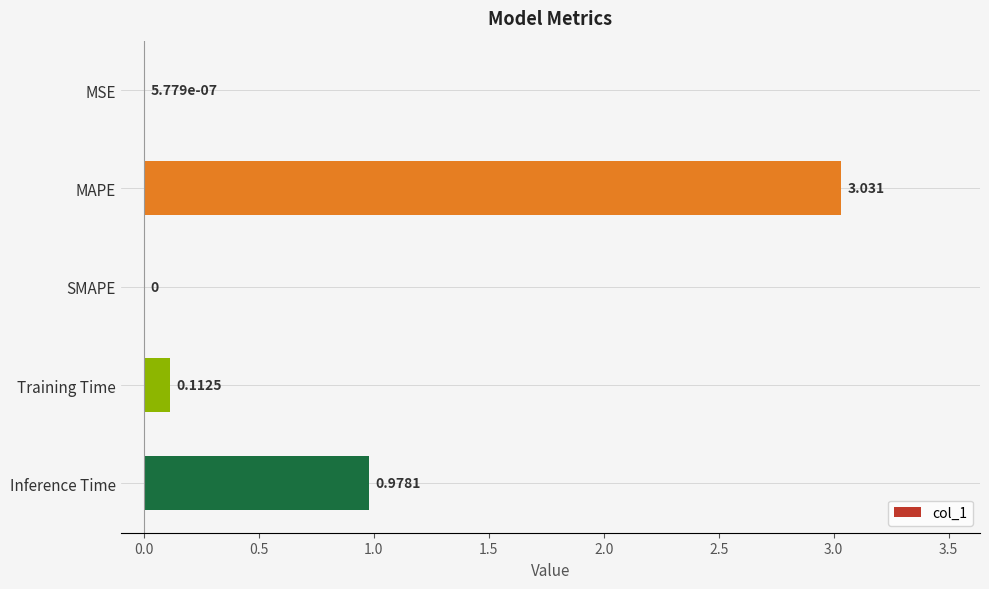

Which category has the highest value across all series?

MAPE